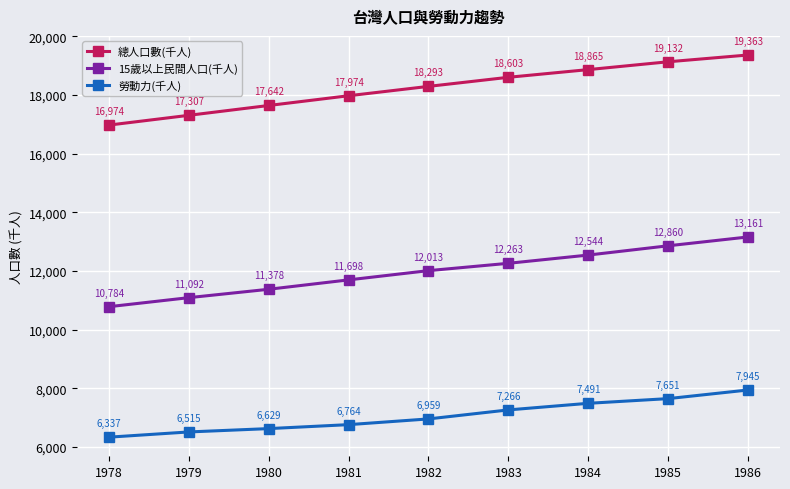

What is the total value across all series at 1979?

34914